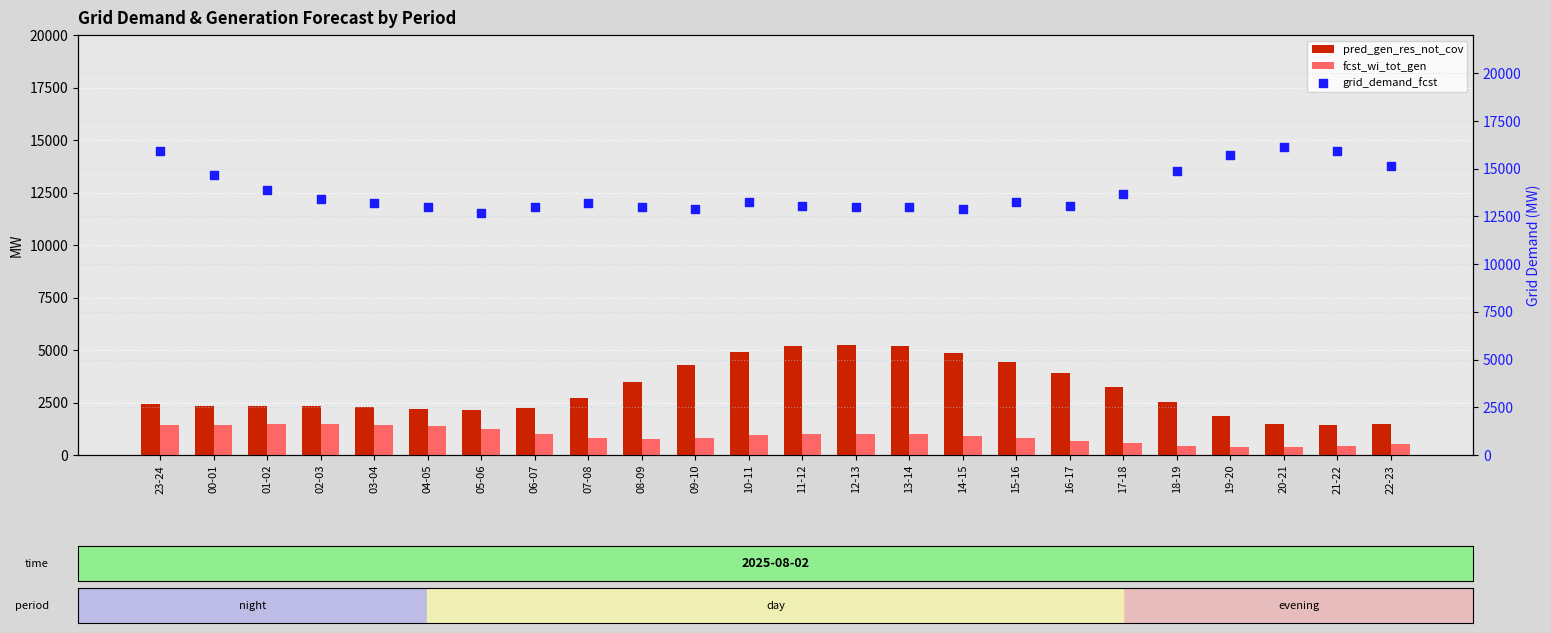

What are all the series names shown in the legend?

pred_gen_res_not_cov, fcst_wi_tot_gen, grid_demand_fcst